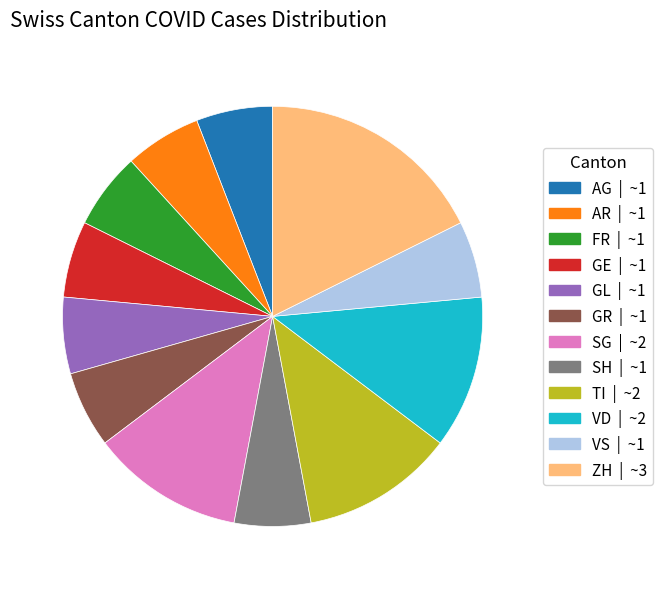

How many slices are in this pie chart?

12